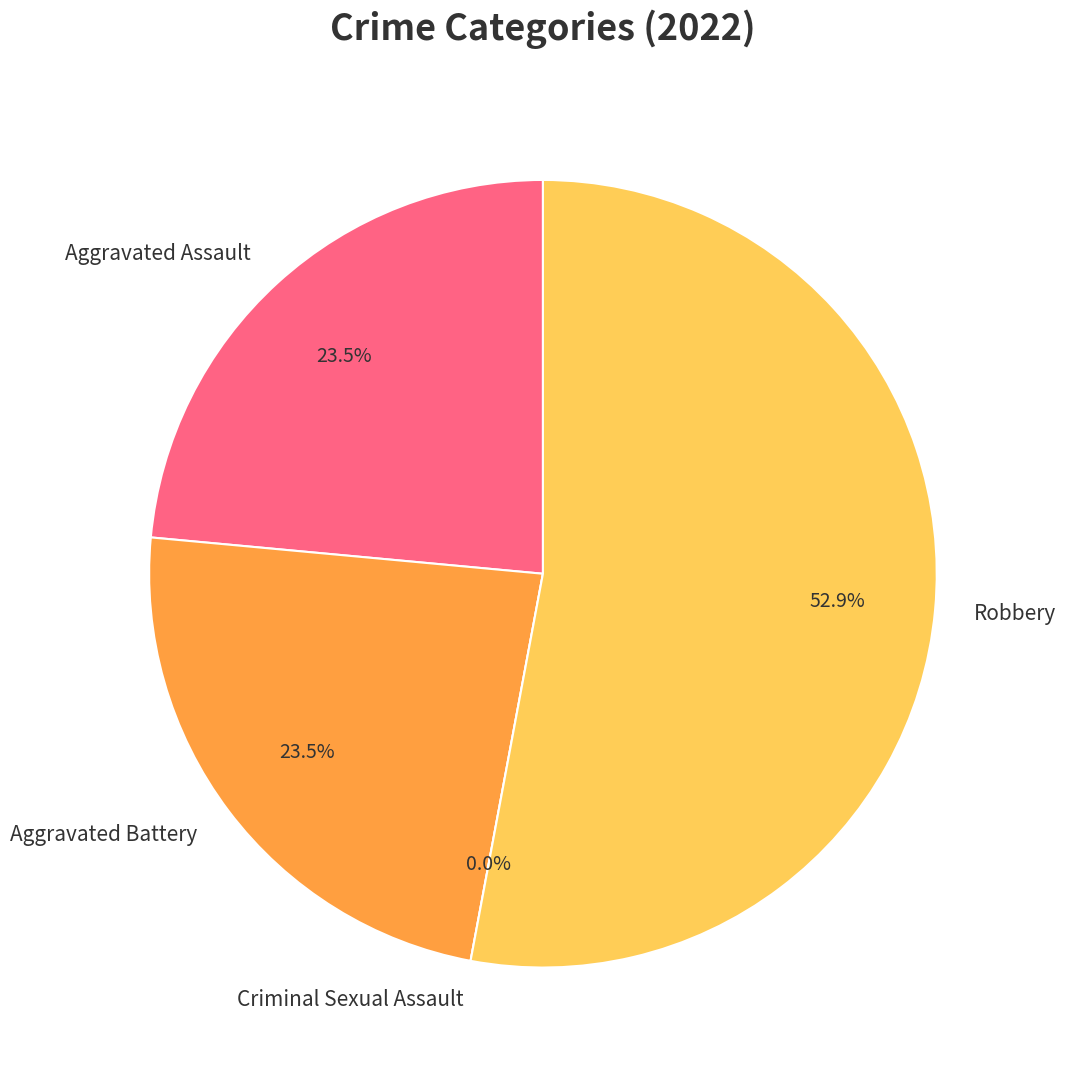

To the nearest percent, what is the average slice percentage?

25%